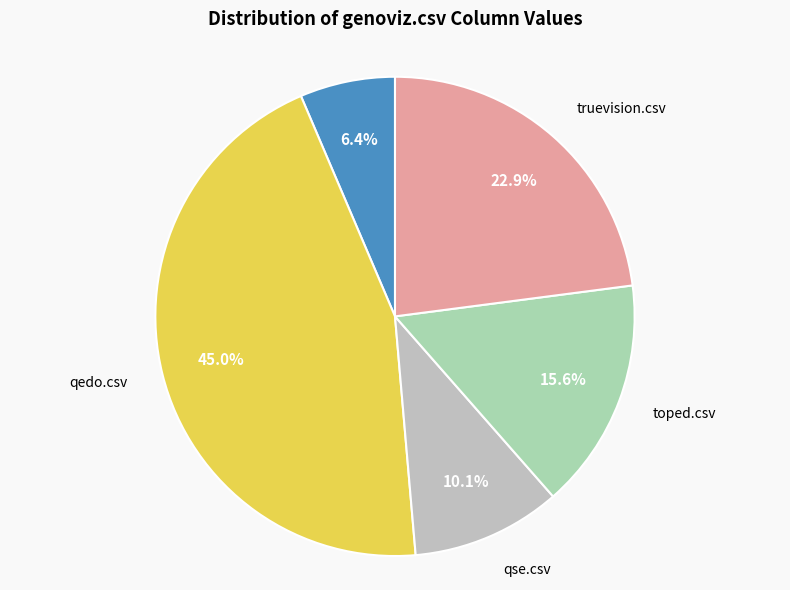

Between truevision.csv and qedo.csv, which is larger?

qedo.csv